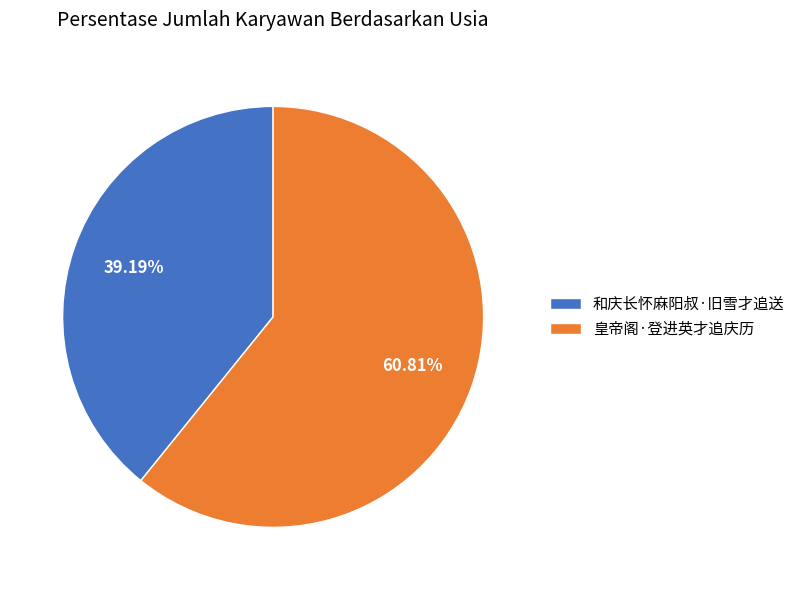

To the nearest percent, what percentage of the pie is 皇帝阁·登进英才追庆历?

61%